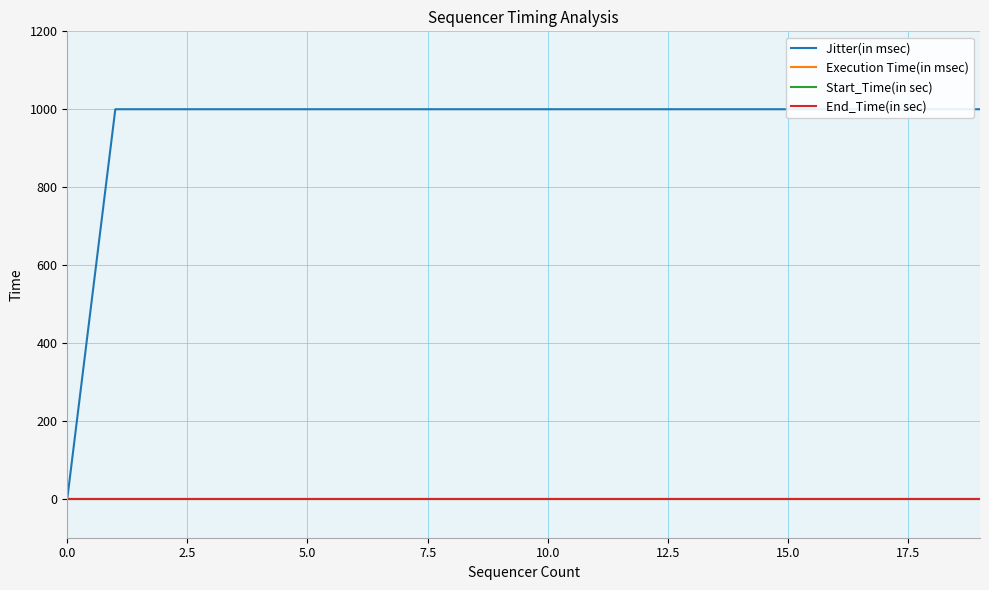

At 13, list the series in order from smallest to largest.

Execution Time(in msec), Start_Time(in sec), End_Time(in sec), Jitter(in msec)